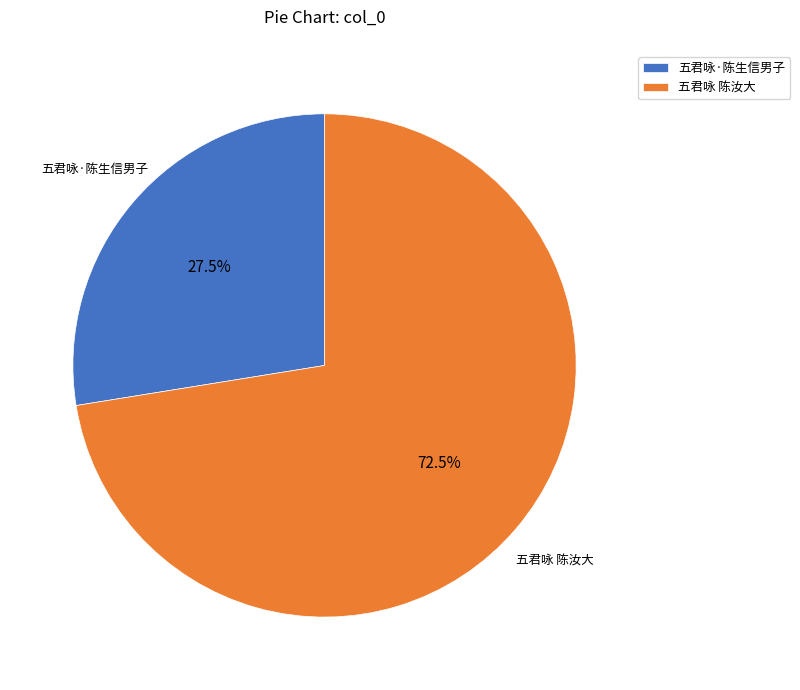

Approximately how many times larger is the value at 五君咏·陈生信男子 compared to 五君咏 陈汝大?

0.4